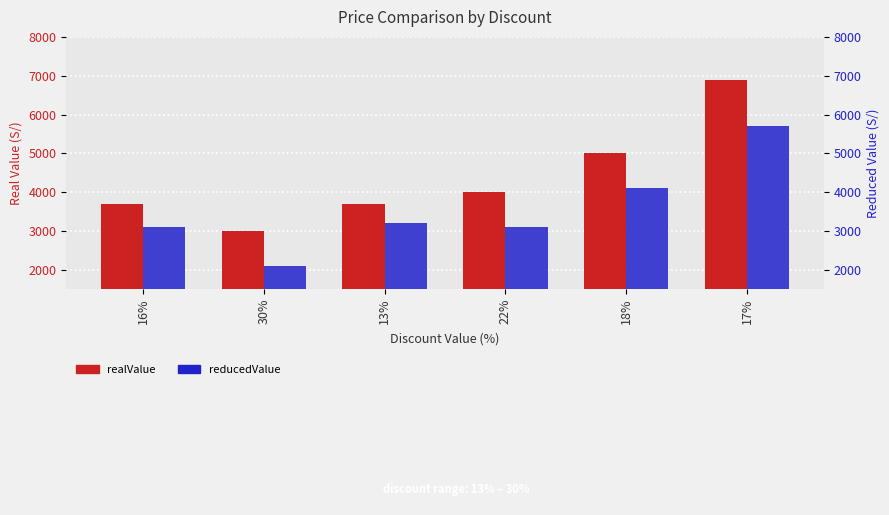

What is the approximate value of realValue at 16%, to the nearest 100?

2200